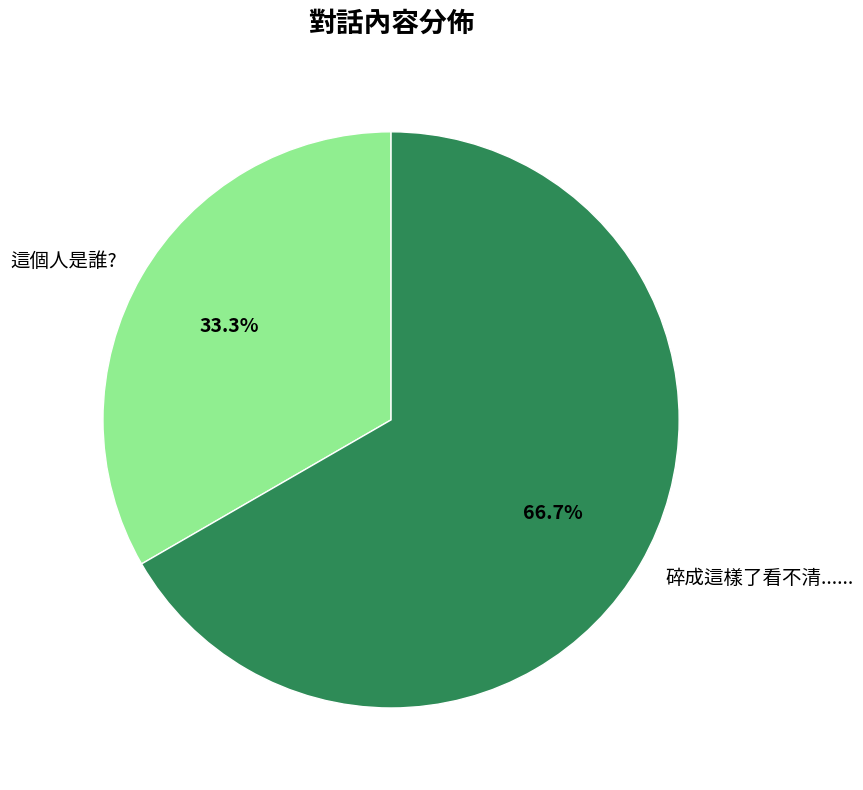

Is it true that 這個人是誰? is 19% of the pie?

False